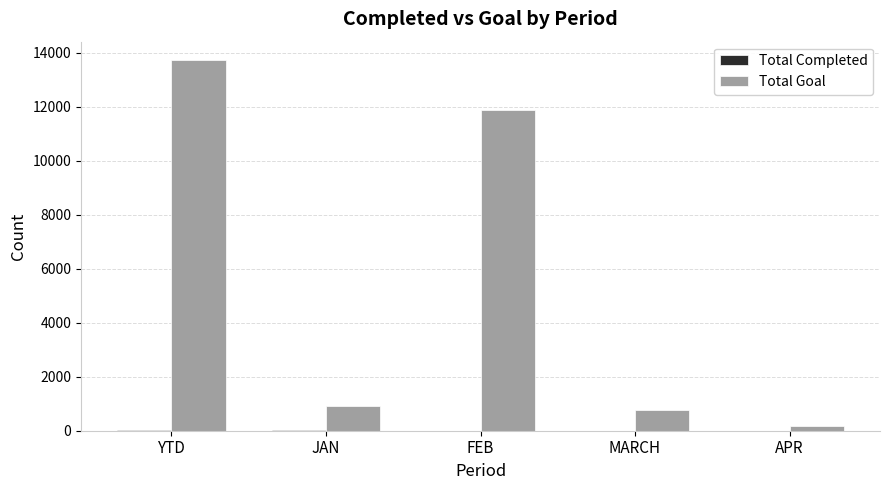

At which category is the sum across all series the highest?

YTD